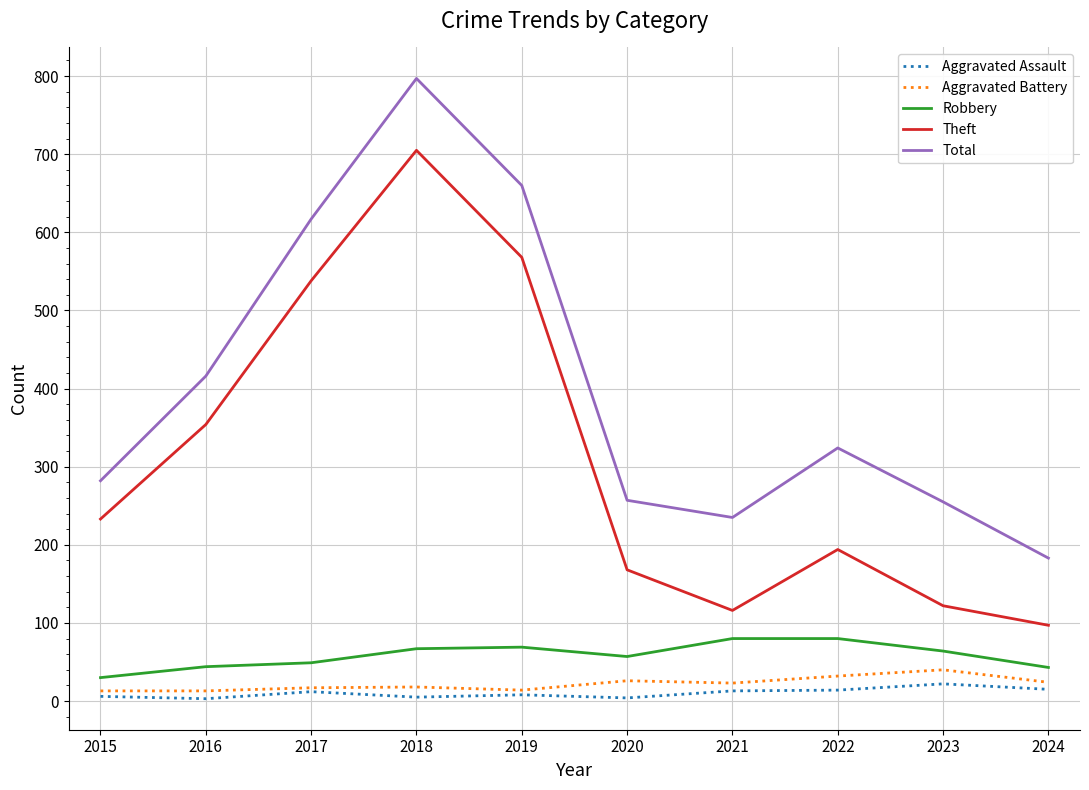

Is it true that Aggravated Battery equals 18 at 2018?

True